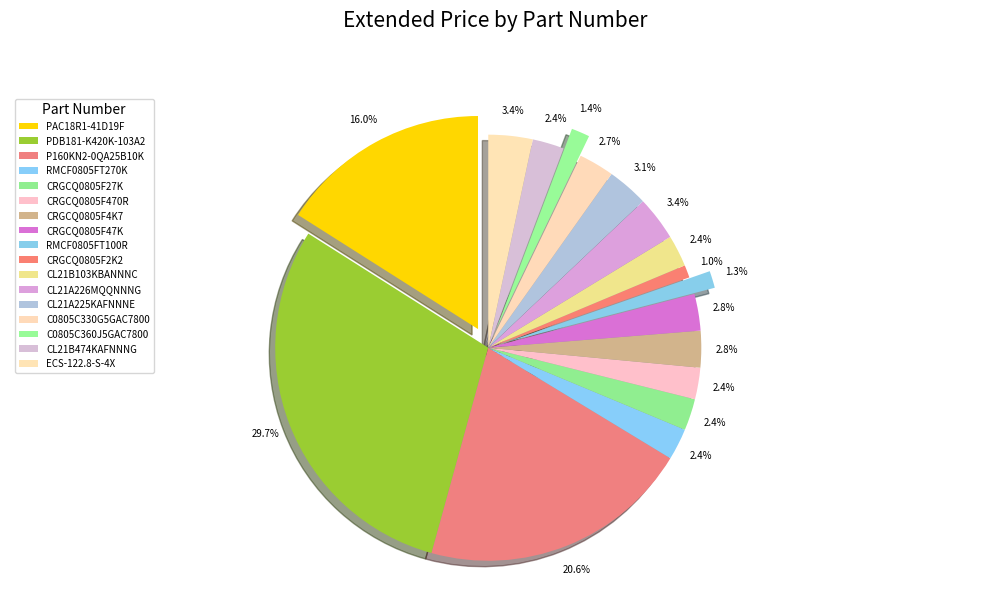

What is the smallest slice in the pie chart?

CRGCQ0805F2K2